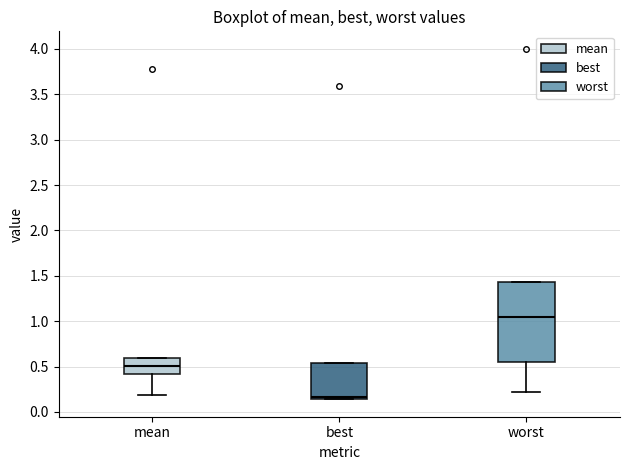

Reading left to right, transcribe this box plot: for each box, give where its median line is, the range the box spans, and where its two whiskers end, as read against the y-axis. The values are not printed on the chart, so give them approximately, as read against the axis.

mean: median 0.50, box 0.40 to 0.60, whiskers 0.20 to 0.60
best: median 0.15 (just above the box's lower edge), box 0.15 to 0.55, whiskers 0.15 to 0.55
worst: median 1.05, box 0.55 to 1.45, whiskers 0.20 to 1.45